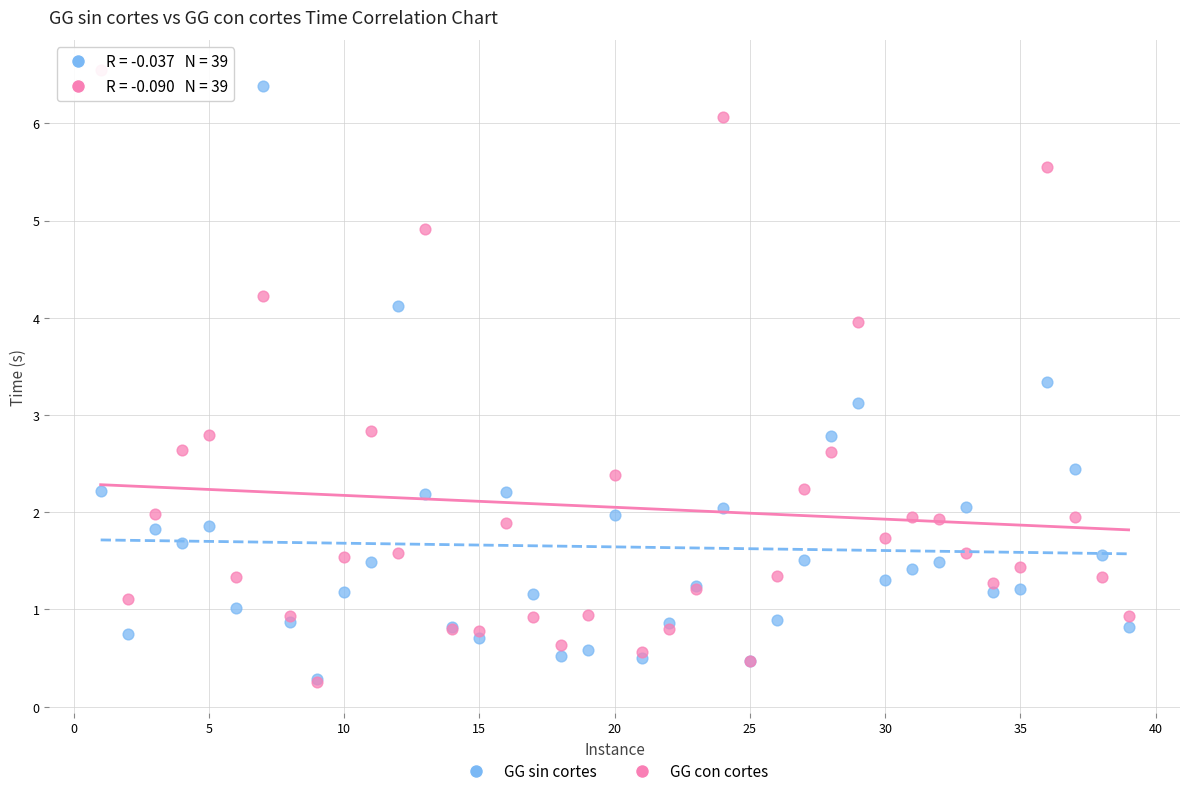

Which series contains the highest Y value?

GG con cortes